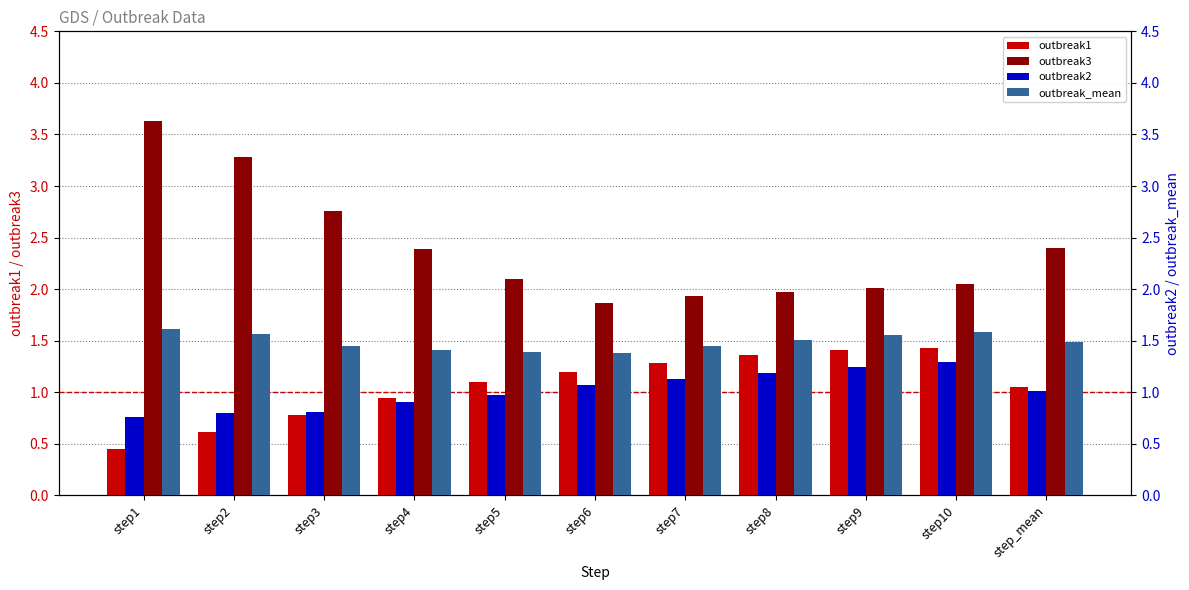

Reading right to left, extract all data points from this chart.

outbreak1: 1.1	1.4	1.4	1.4	1.3	1.2	1.1	0.9	0.8	0.6	0.4
outbreak3: 2.4	2.0	2.0	2.0	1.9	1.9	2.1	2.4	2.8	3.3	3.6
outbreak2: 1.0	1.3	1.2	1.2	1.1	1.1	1.0	0.9	0.8	0.8	0.8
outbreak_mean: 1.5	1.6	1.6	1.5	1.5	1.4	1.4	1.4	1.4	1.6	1.6